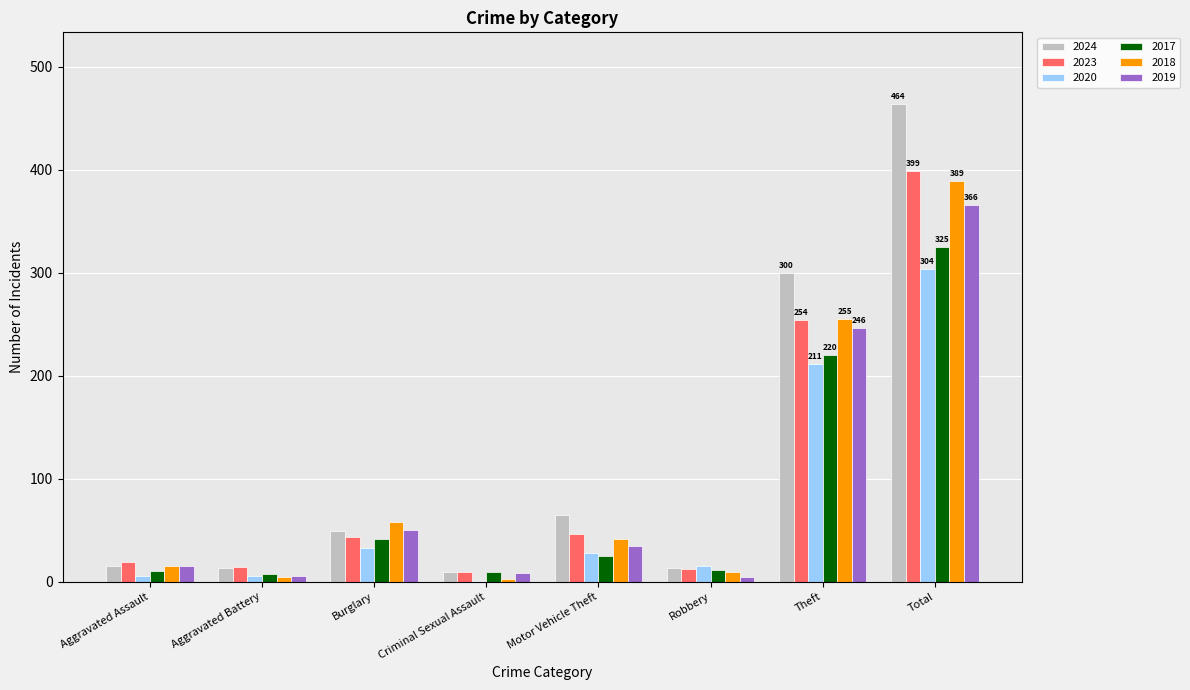

At which label does 2024 reach its peak?

Total